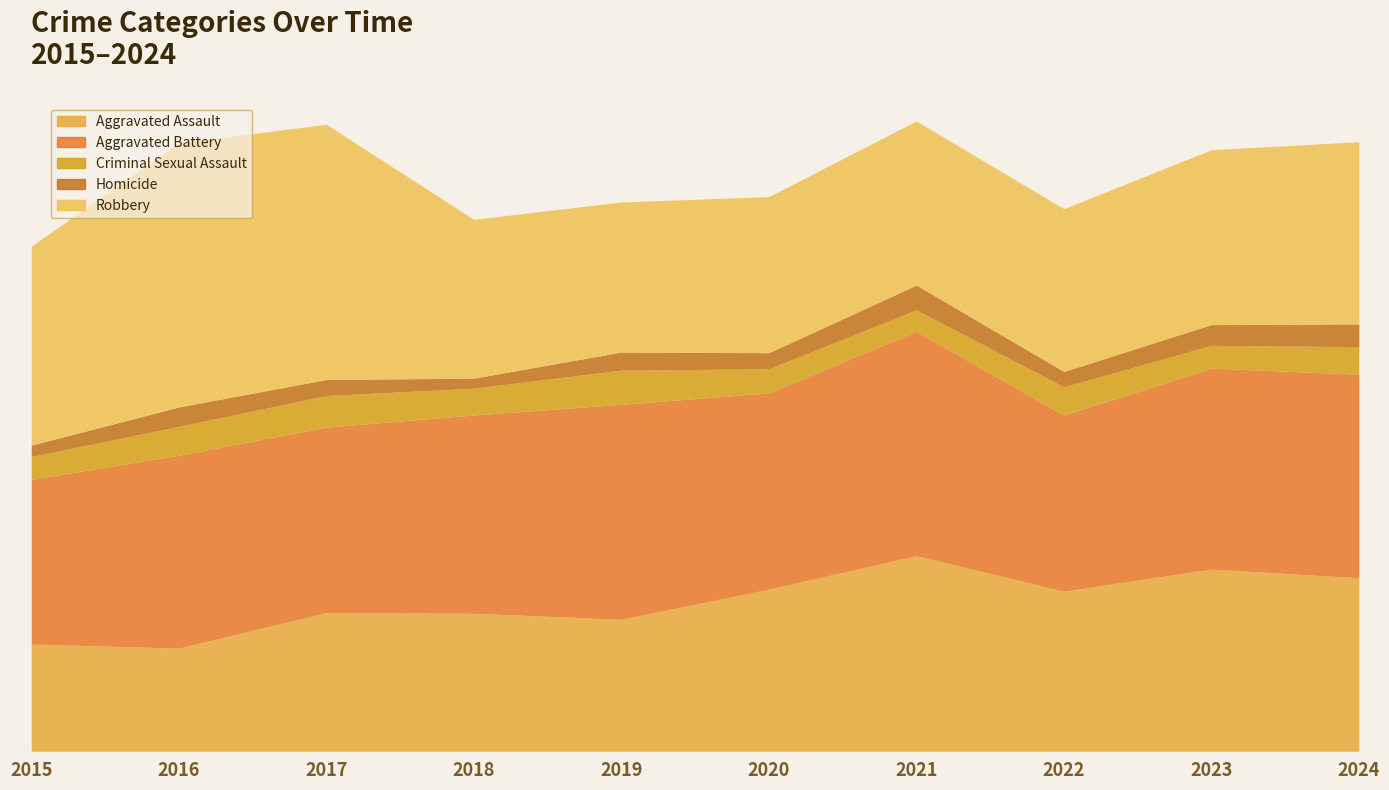

What is the difference between the highest and lowest values at 2024?

270